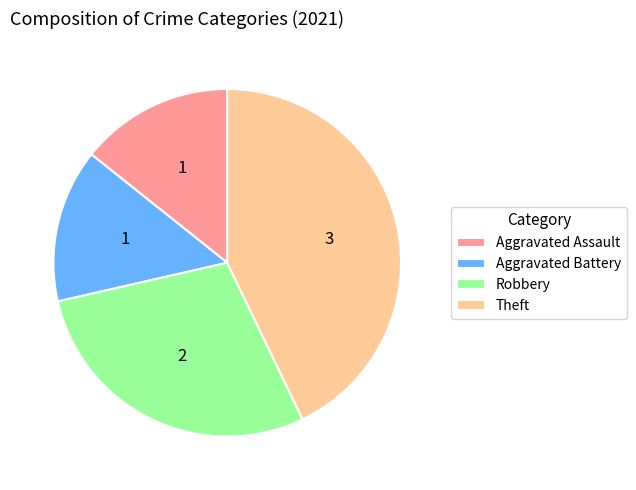

Which category has the biggest portion of the pie?

Theft